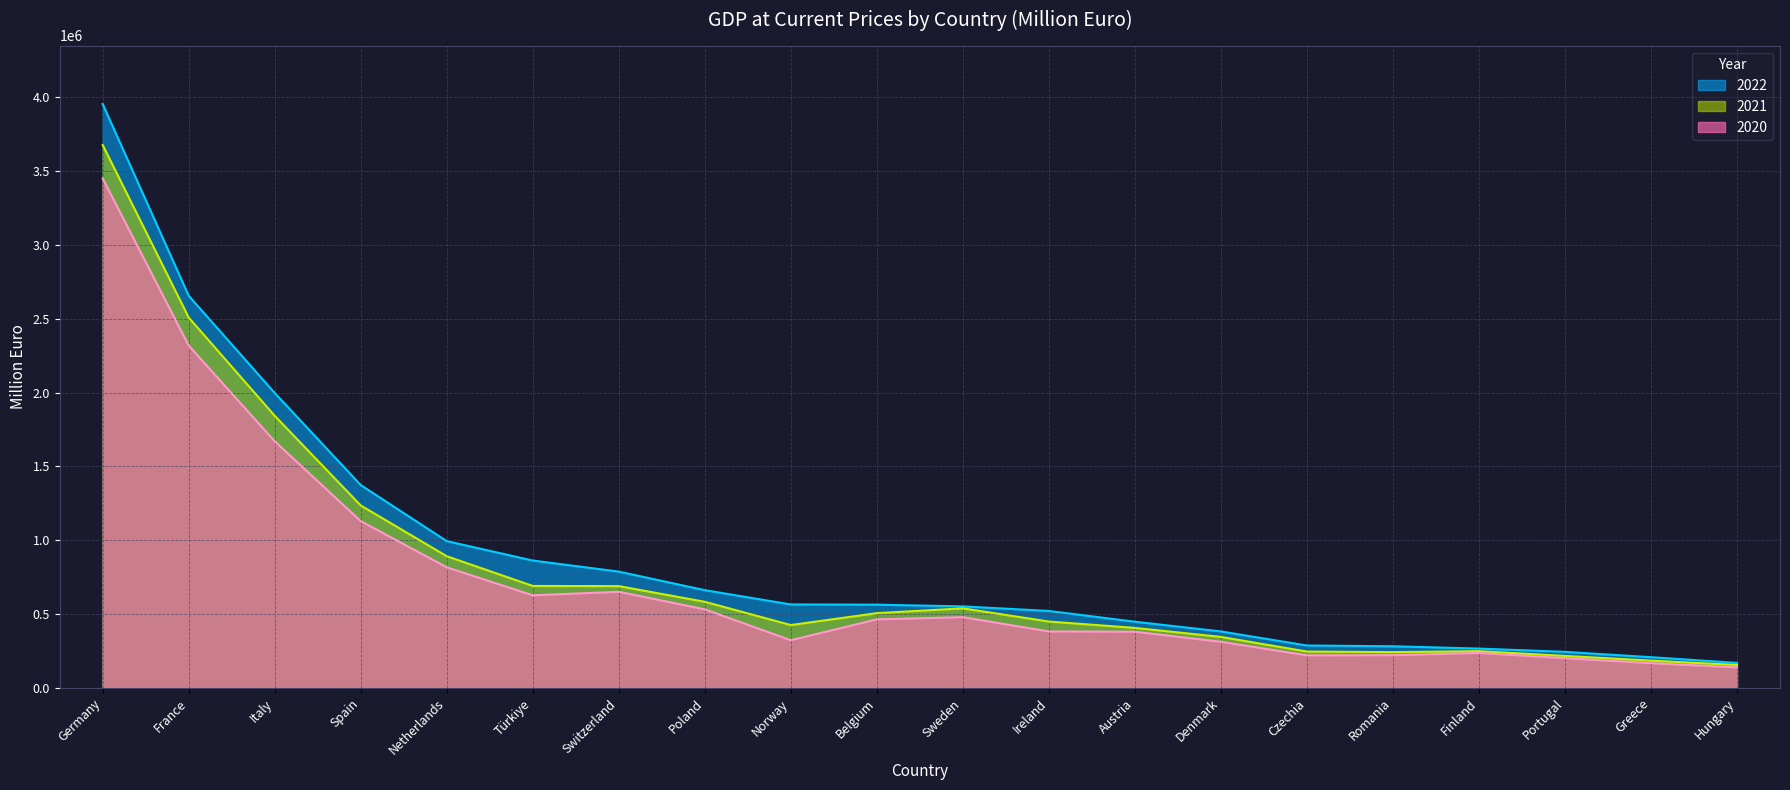

What is the average value of the 2020 series?

735917.0